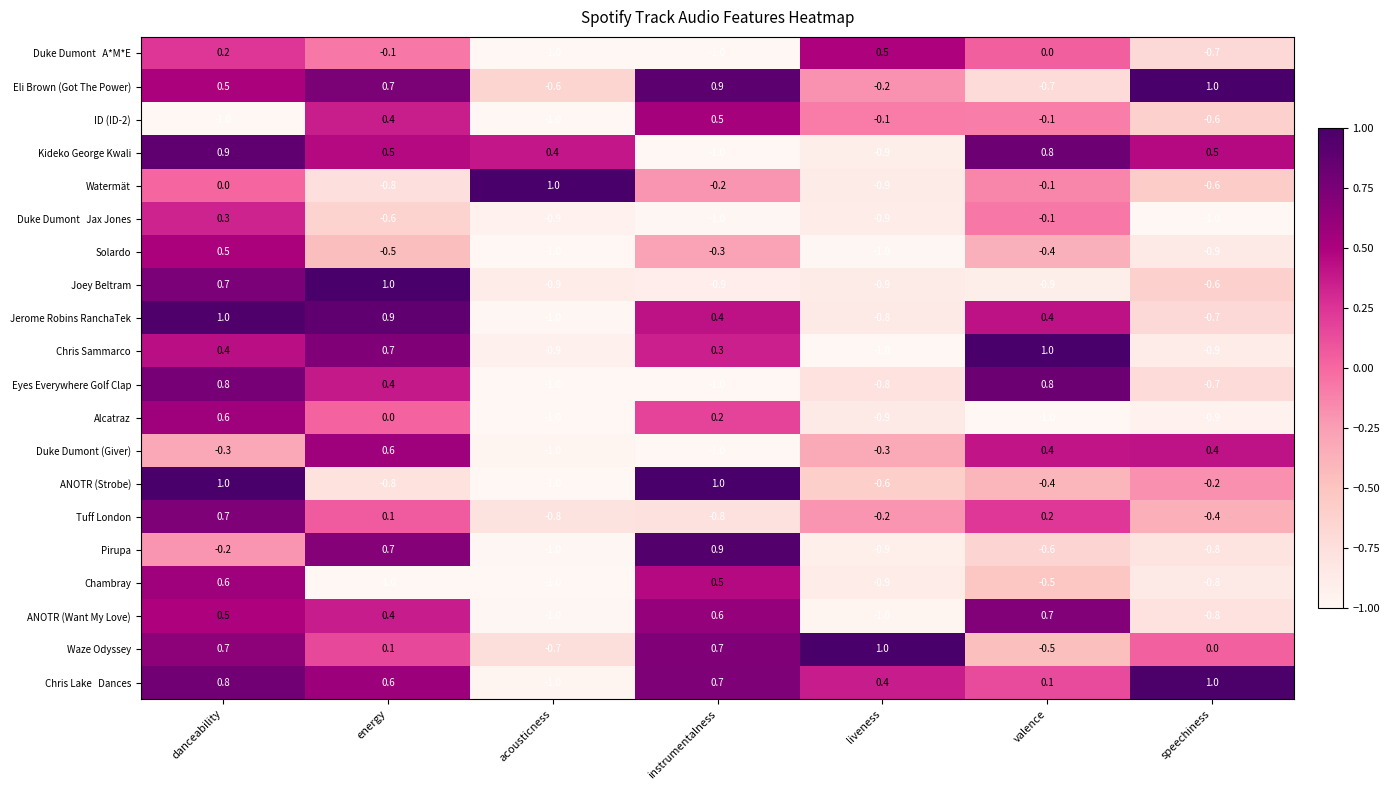

What is the difference between the second highest and second lowest values in the Jerome Robins RanchaTek series?

1.7